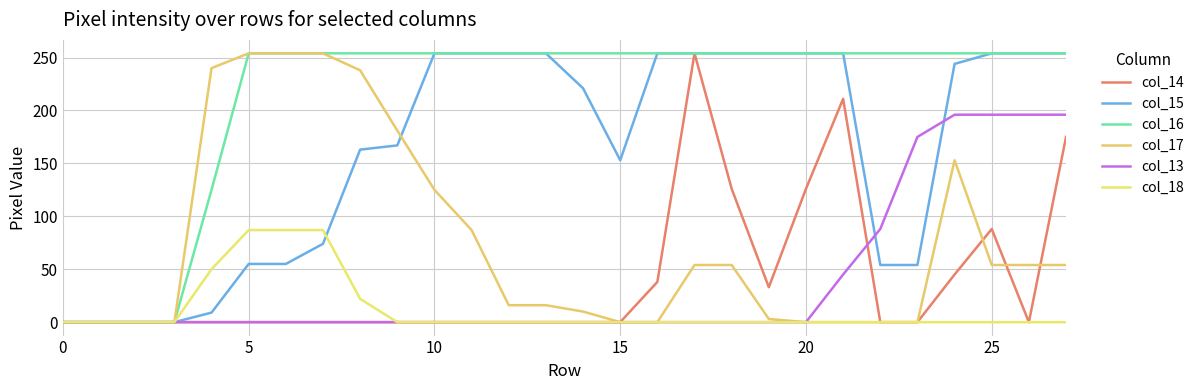

What is the sum of all col_16 values?

5967